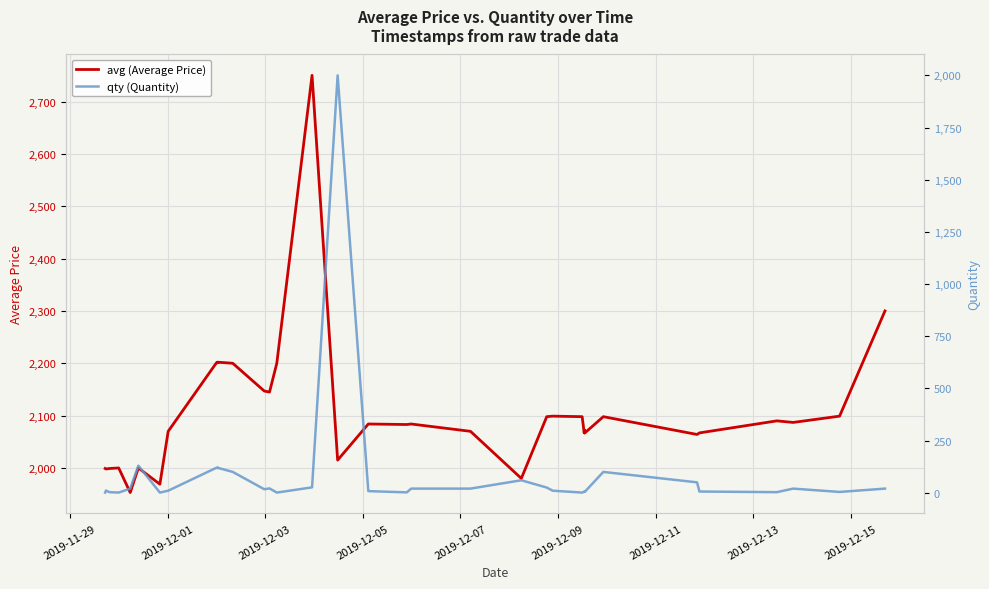

What is the lowest value of the avg (Average Price) series?

1953